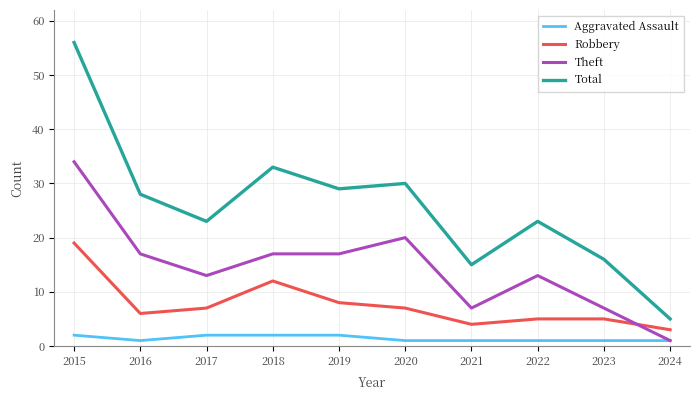

The Aggravated Assault series shows 1 at 2024. True or false?

True